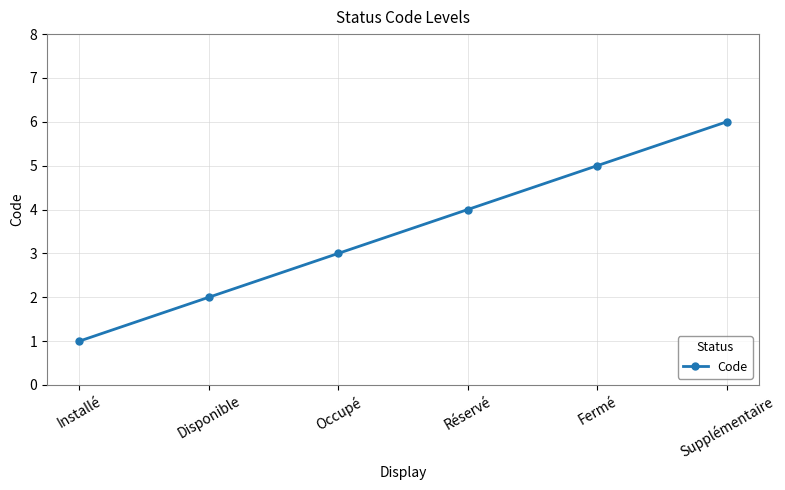

How many data points are less than 4?

3